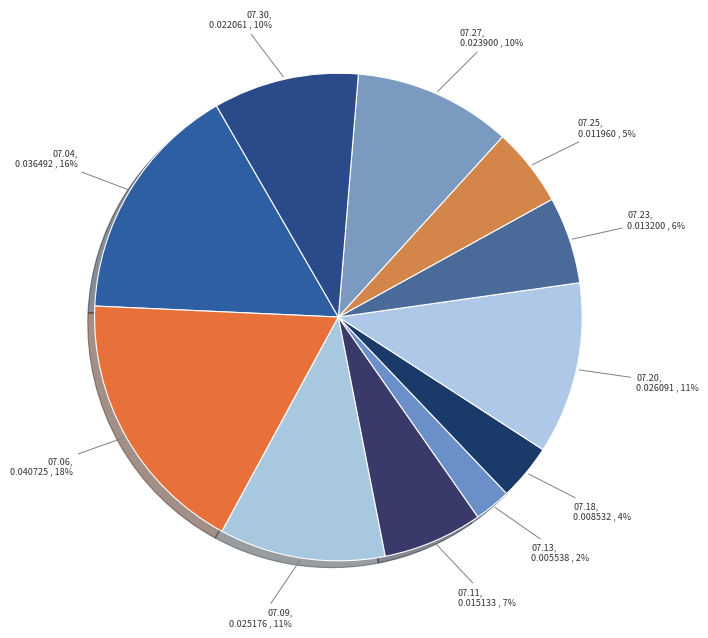

To the nearest percent, what is the combined percentage of 07.23 and 07.25?

11%